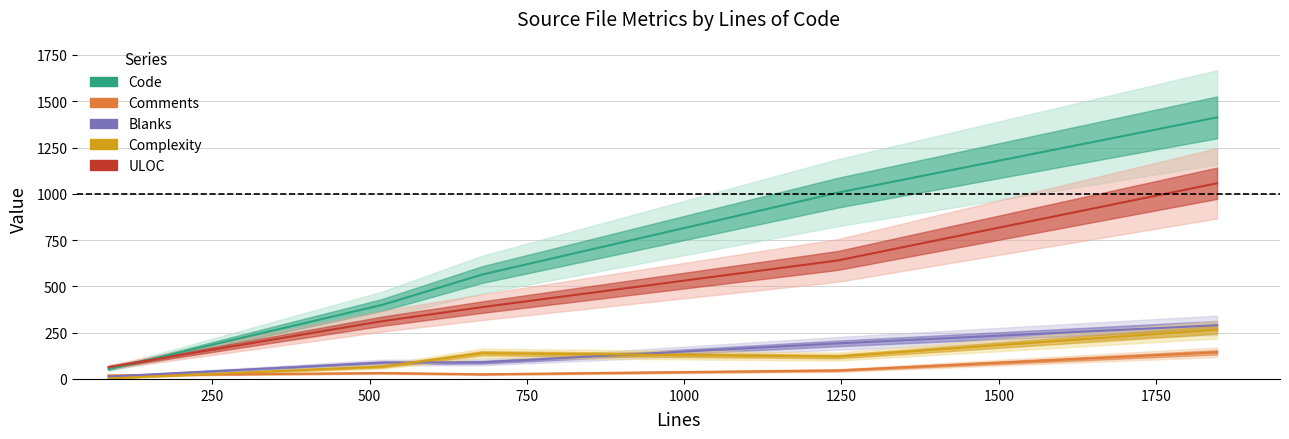

What is the value of the Code point at the 4th from the left?

1006